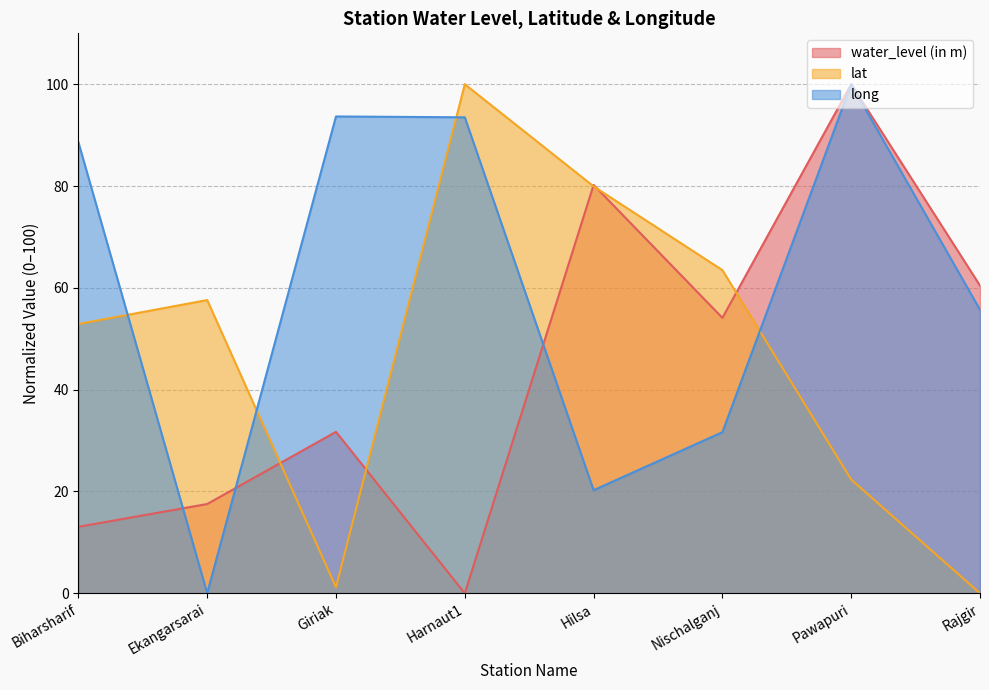

Rank the series at Biharsharif from lowest to highest value.

water_level (in m), lat, long